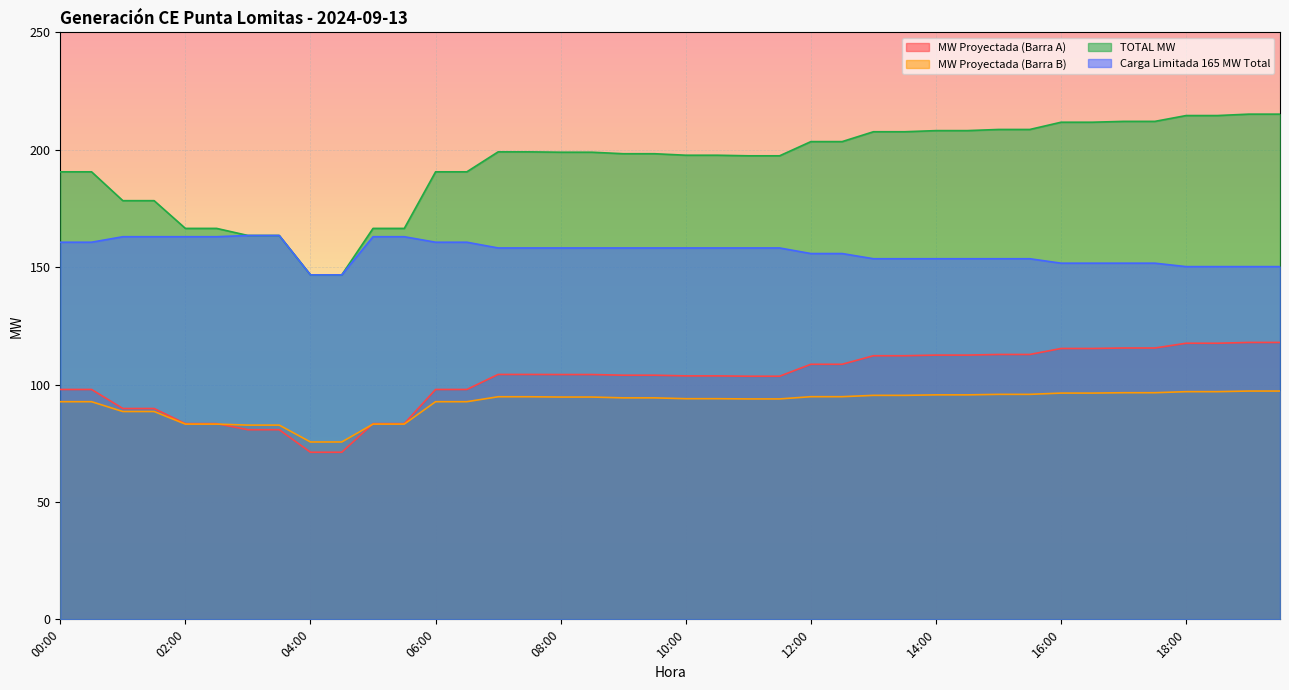

Reading left to right, extract all data points from this chart.

MW Proyectada (Barra A): 97.9	97.9	89.8	89.8	83.3	83.3	80.8	80.8	71.2	71.2	83.3	83.3	97.9	97.9	104.3	104.3	104.3	104.3	104.0	104.0	103.7	103.7	103.5	103.5	108.6	108.6	112.3	112.3	112.5	112.5	112.8	112.8	115.4	115.4	115.6	115.6	117.6	117.6	117.9	117.9
MW Proyectada (Barra B): 92.7	92.7	88.5	88.5	83.1	83.1	82.7	82.7	75.5	75.5	83.1	83.1	92.7	92.7	94.8	94.8	94.7	94.7	94.3	94.3	94.0	94.0	93.9	93.9	94.8	94.8	95.4	95.4	95.6	95.6	95.8	95.8	96.4	96.4	96.5	96.5	97.0	97.0	97.2	97.2
TOTAL MW: 190.6	190.6	178.3	178.3	166.5	166.5	163.5	163.5	146.7	146.7	166.5	166.5	190.6	190.6	199.1	199.1	198.9	198.9	198.3	198.3	197.7	197.7	197.4	197.4	203.5	203.5	207.7	207.7	208.1	208.1	208.6	208.6	211.7	211.7	212.1	212.1	214.6	214.6	215.2	215.2
Carga Limitada 165 MW Total: 160.6	160.6	163.0	163.0	163.0	163.0	163.5	163.5	146.7	146.7	163.0	163.0	160.6	160.6	158.2	158.2	158.2	158.2	158.2	158.2	158.2	158.2	158.2	158.2	155.8	155.8	153.6	153.6	153.6	153.6	153.6	153.6	151.7	151.7	151.7	151.7	150.2	150.2	150.2	150.2